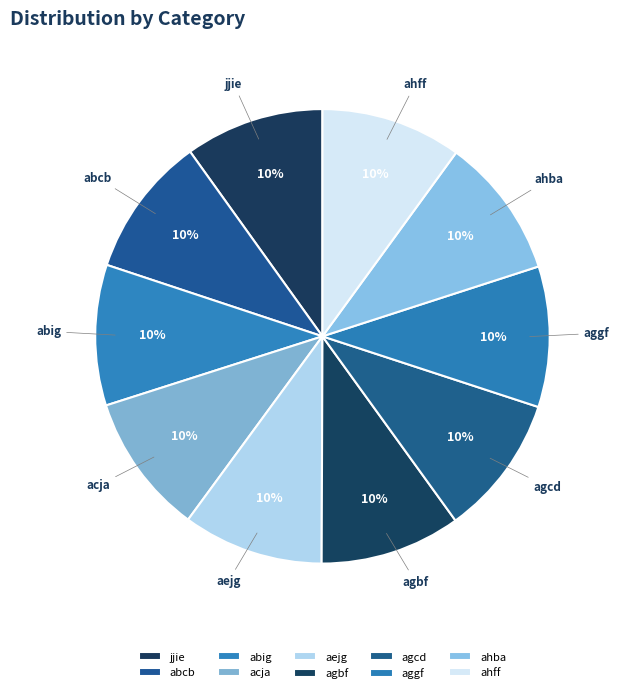

The abcb slice represents 10% of the pie. True or false?

True